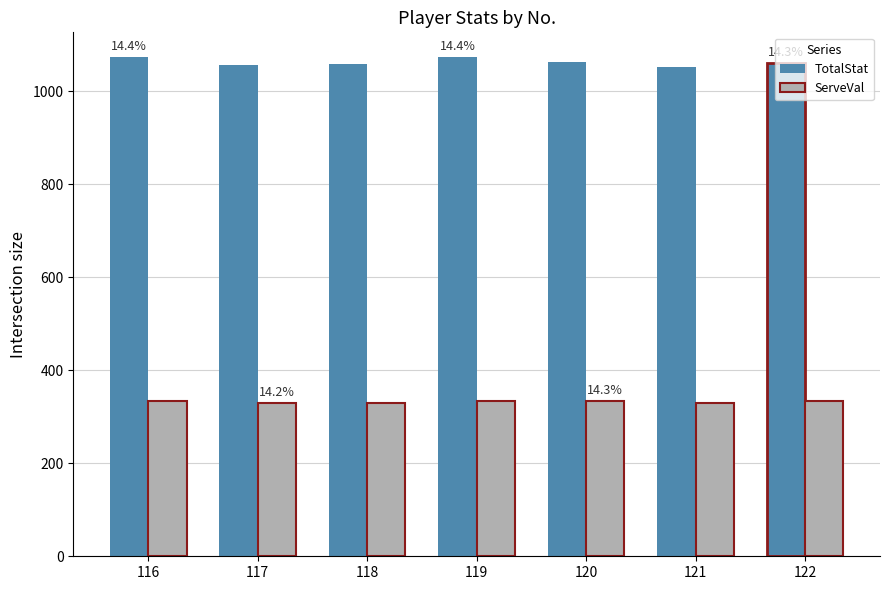

How many bars are there in total?

14